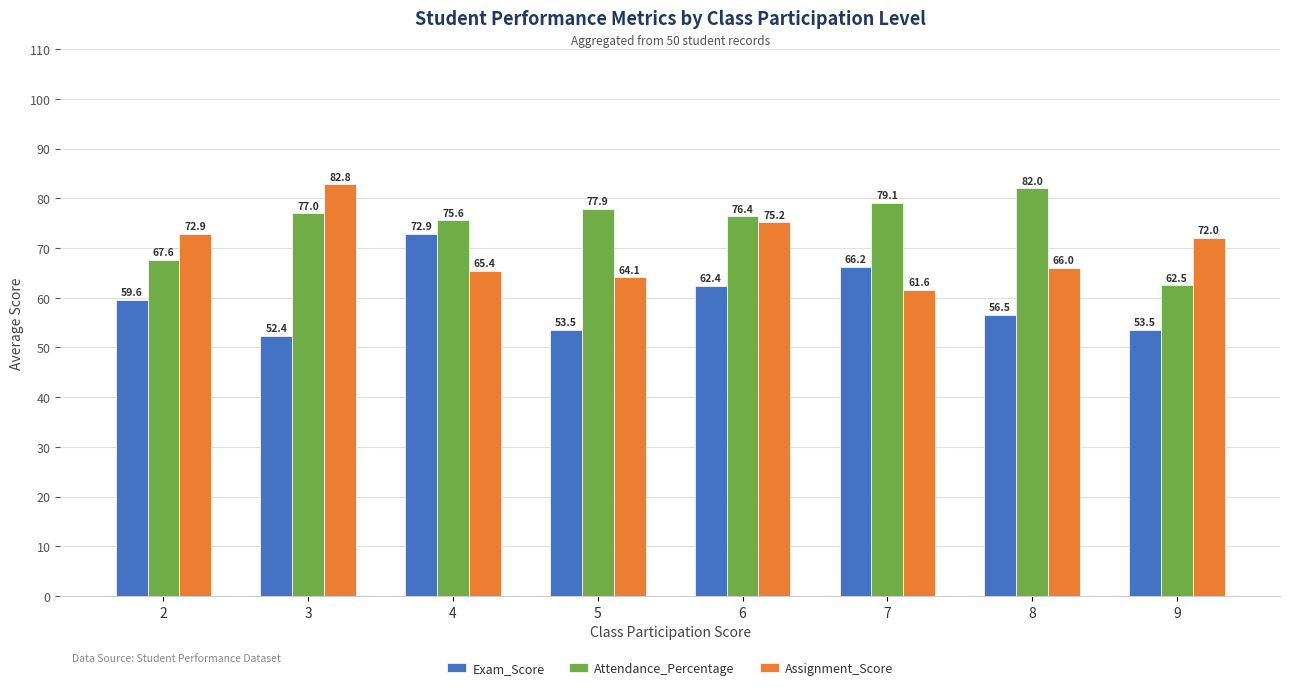

Reading right to left, transcribe all the data shown in this chart.

Exam_Score: 53.5	56.5	66.2	62.4	53.5	72.9	52.4	59.6
Attendance_Percentage: 62.5	82.0	79.1	76.4	77.9	75.6	77.0	67.6
Assignment_Score: 72.0	66.0	61.6	75.2	64.1	65.4	82.8	72.9